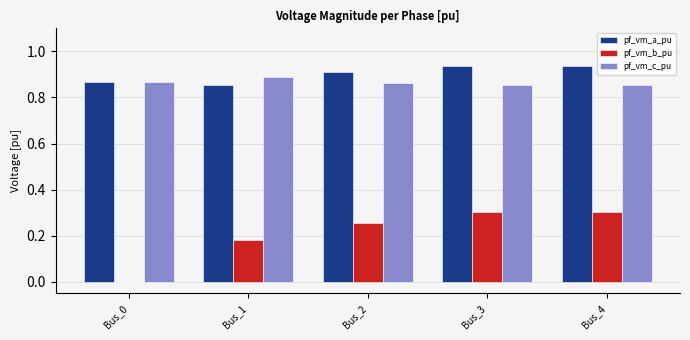

What is the sum of all pf_vm_c_pu values?

4.3